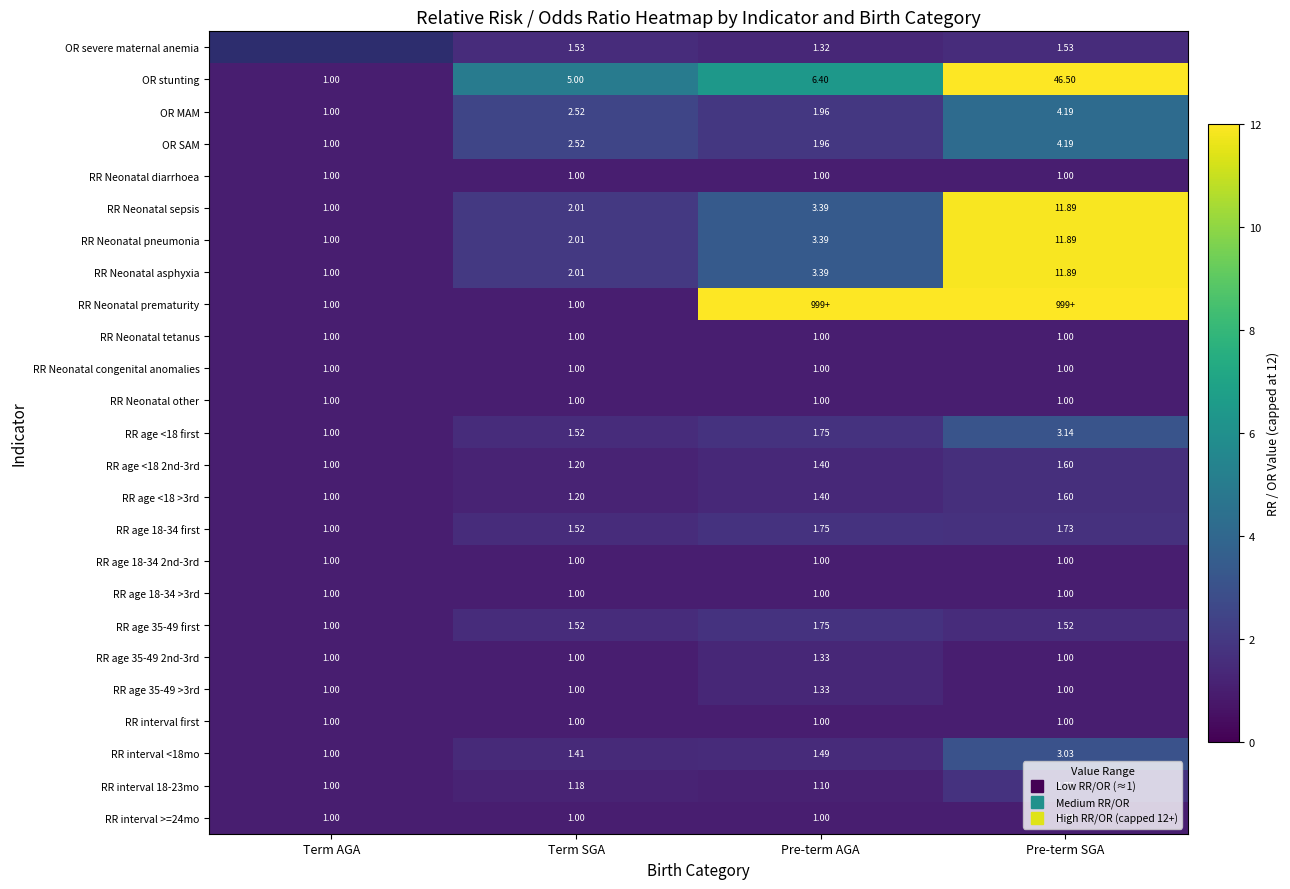

What is the maximum value for RR age 35-49 >3rd?

1.3